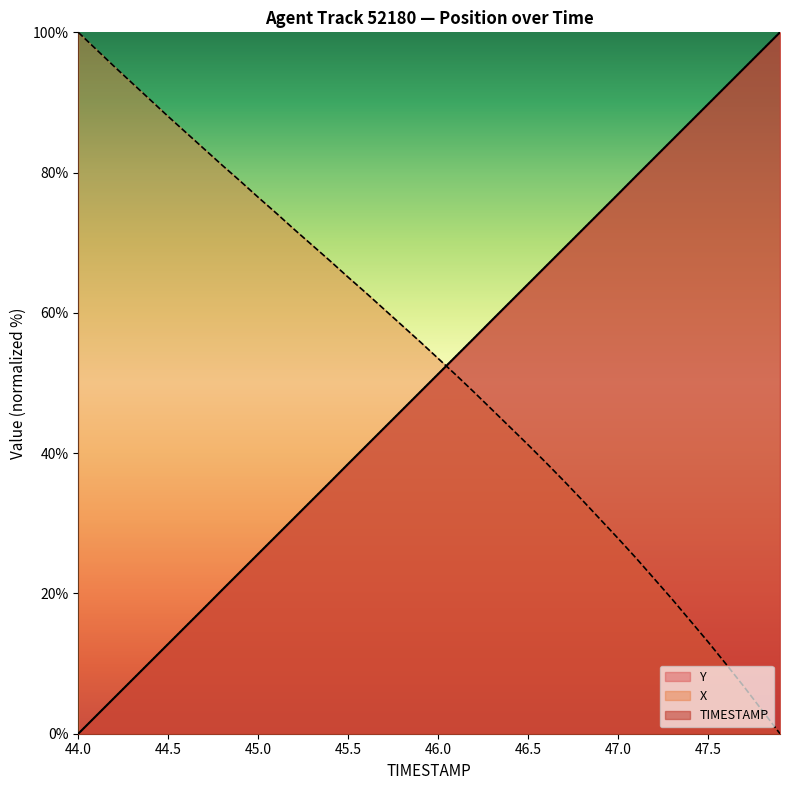

What is the label of the 7th point from the left?

44.6